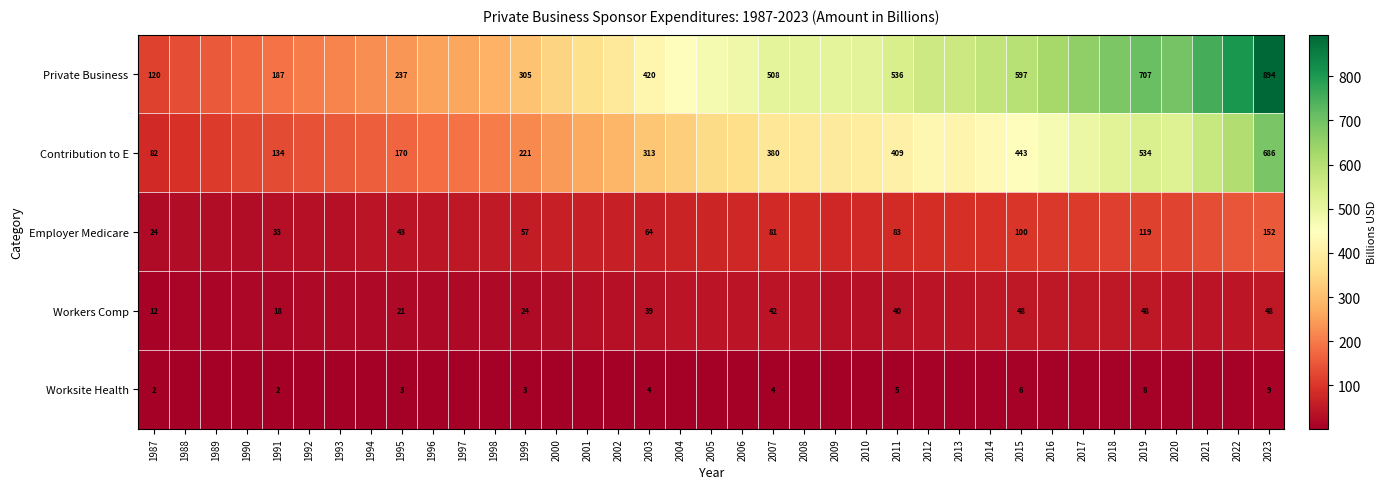

What is the difference between the highest and lowest values at 2011?

531.0